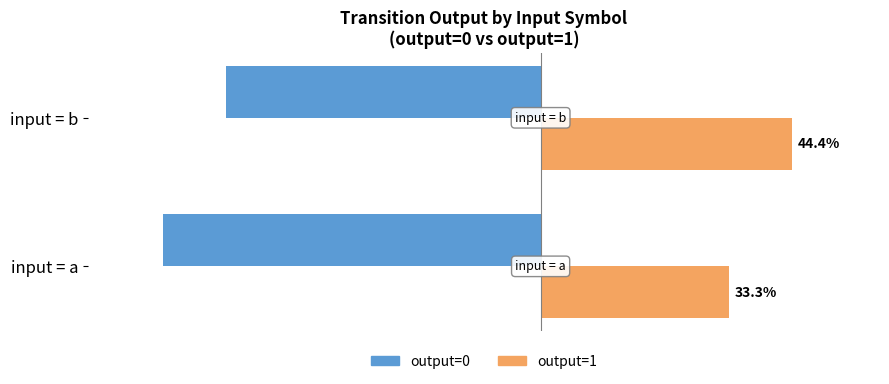

At which category does the chart reach its peak across all series?

input = b